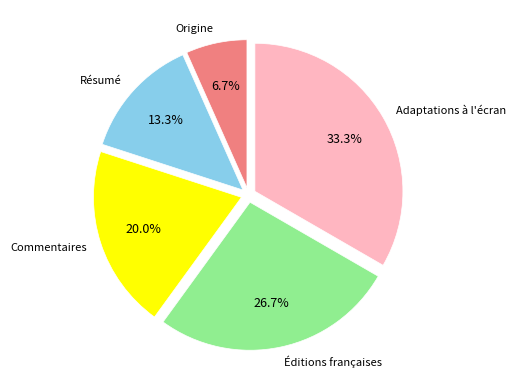

To the nearest percent, what portion does Résumé represent?

13%